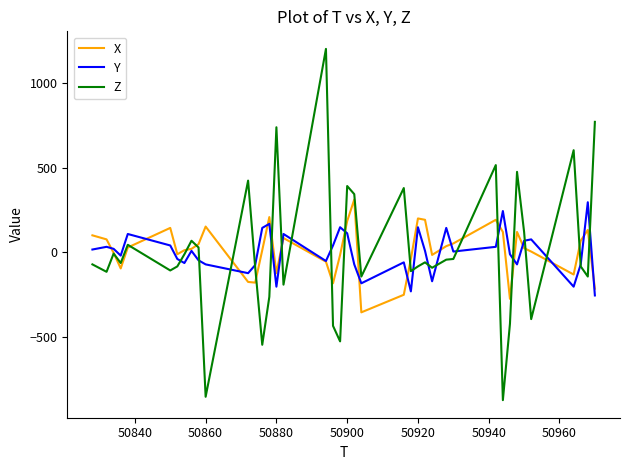

What is the highest value of the Y series?

296